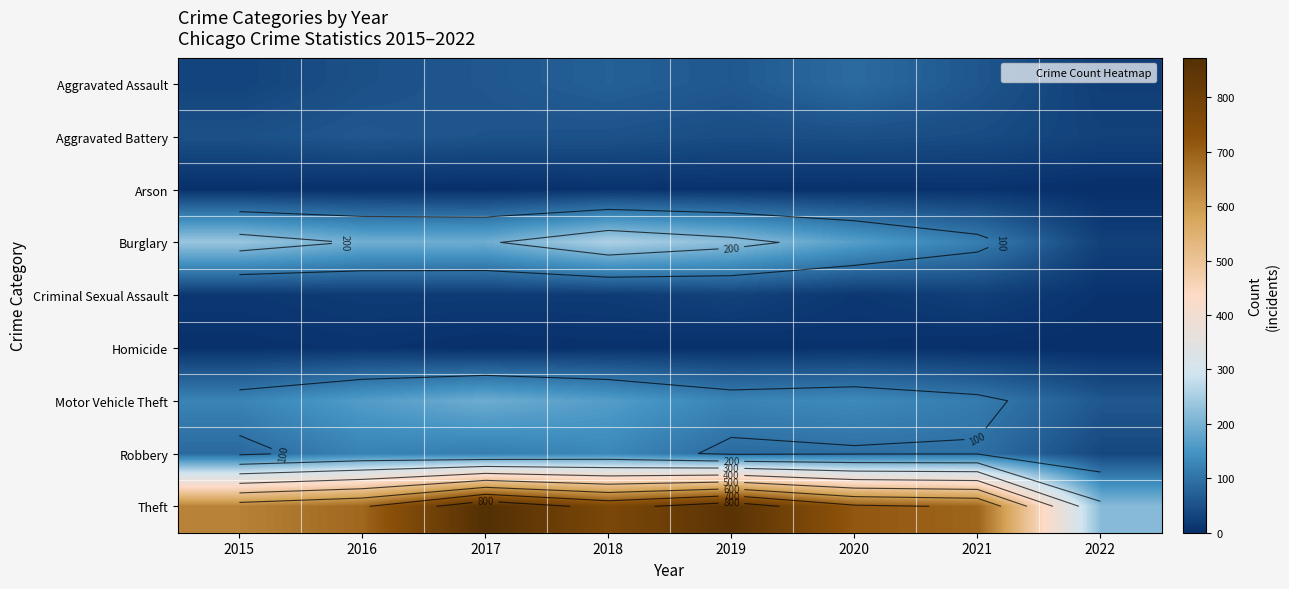

What is the greatest value displayed?

873